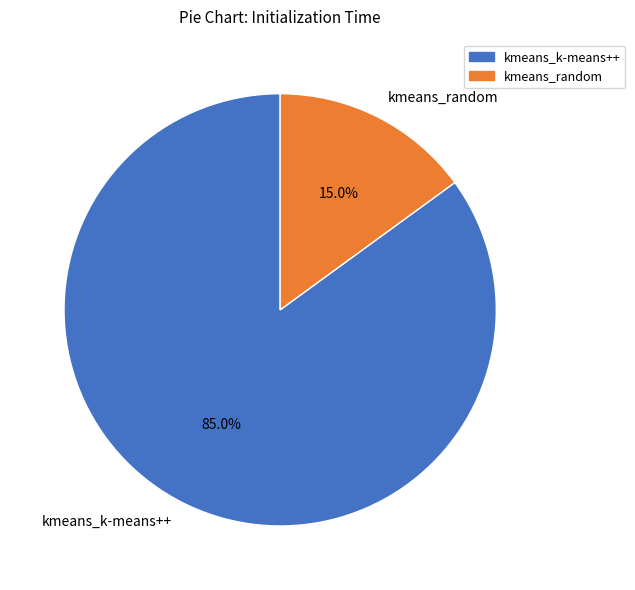

Does any single category account for the majority?

Yes